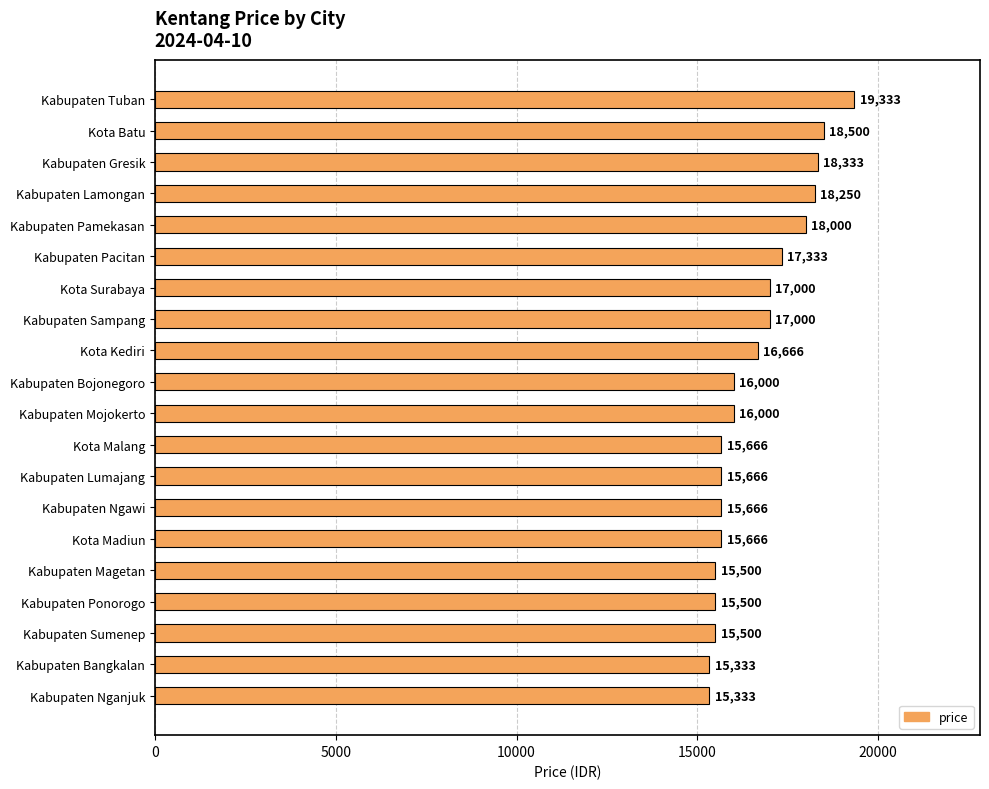

What is the smallest value displayed?

15333